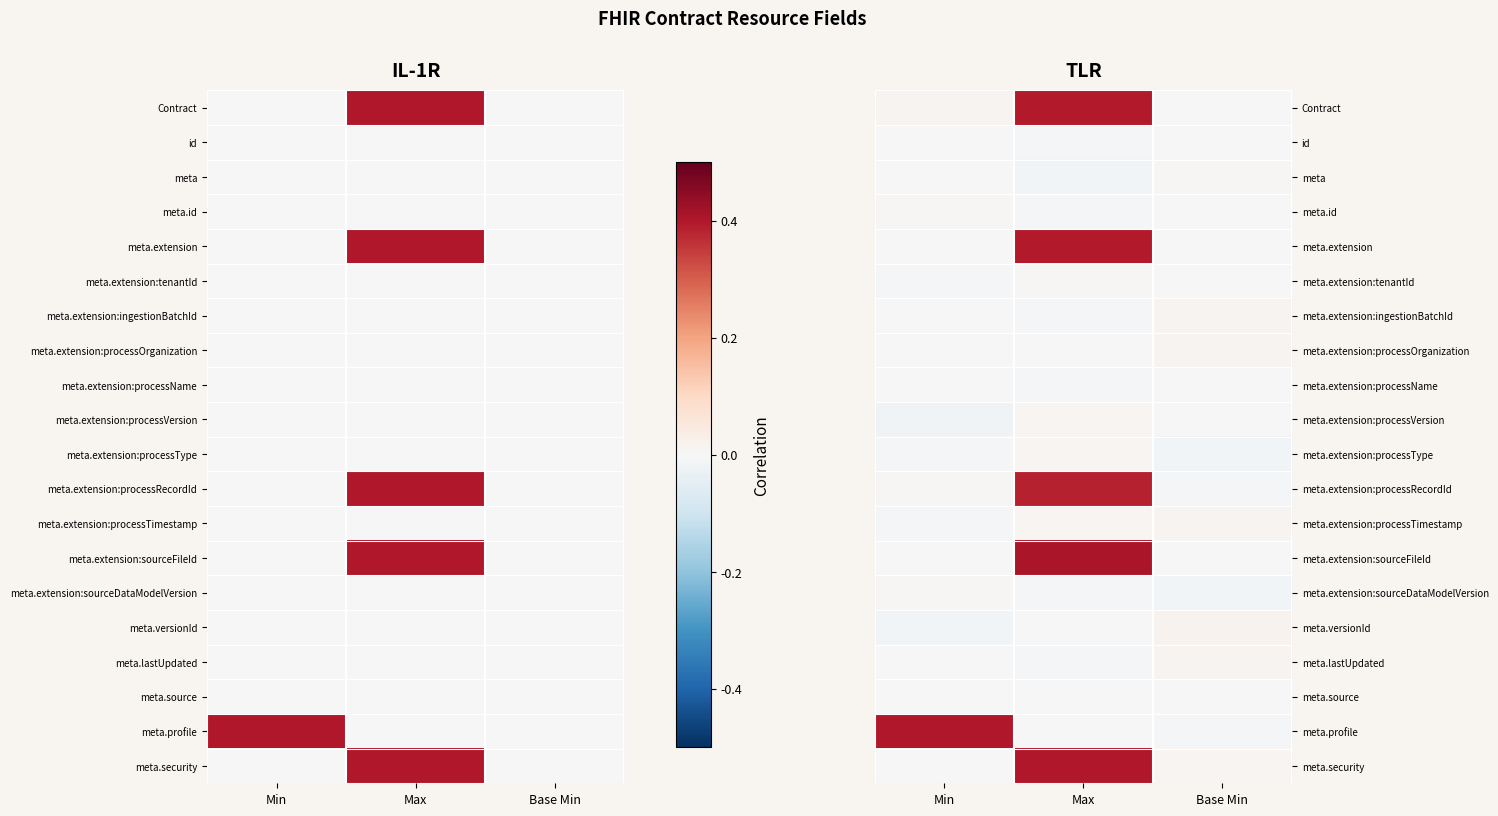

Which category has the highest value across all series?

Max